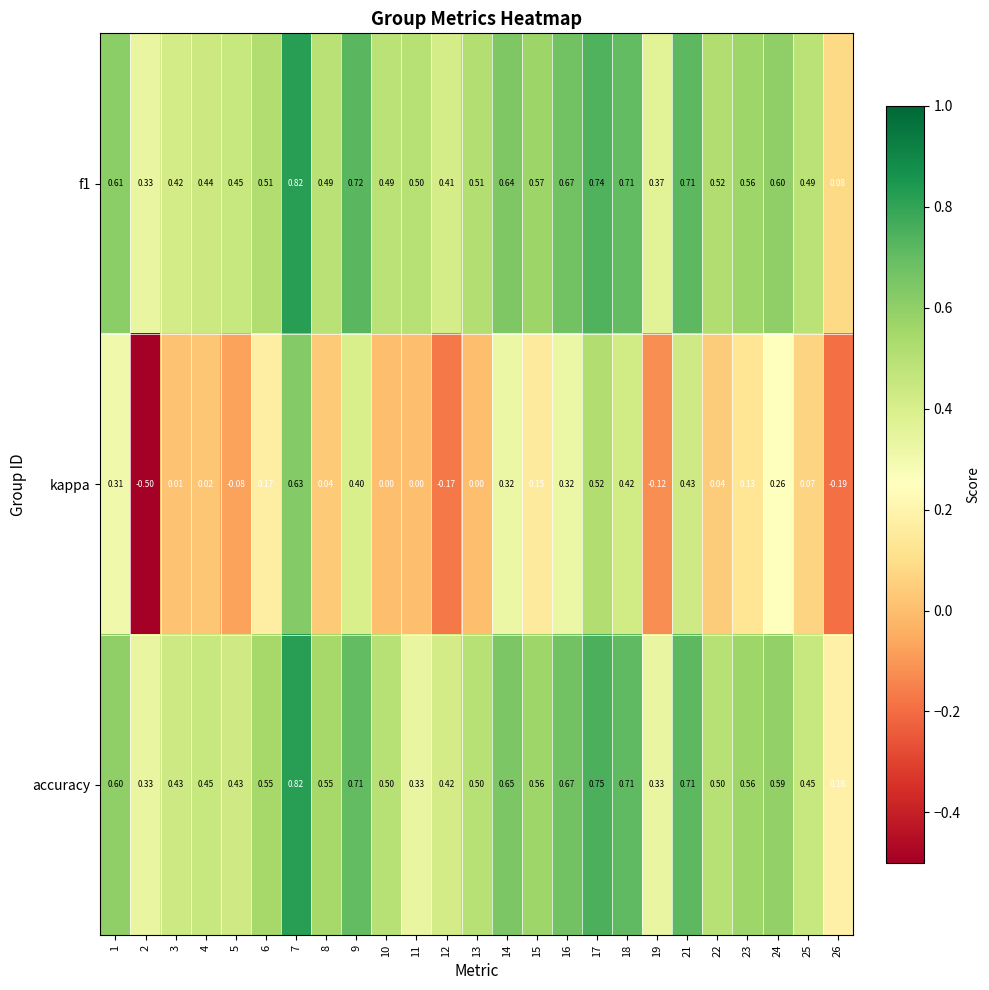

Which series changed the most between 2 and 22?

kappa